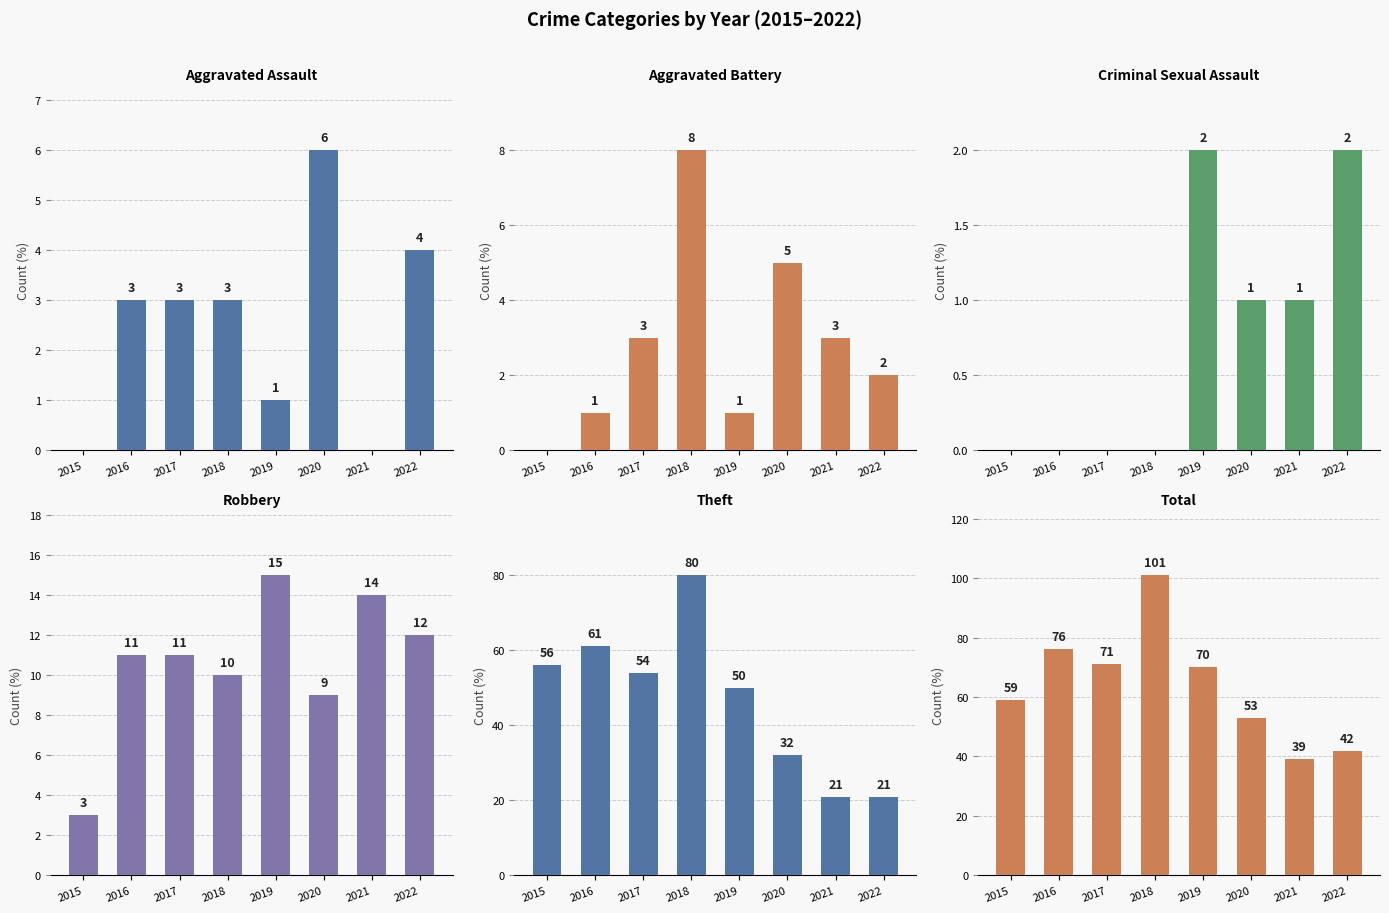

What is the difference between the maximum and minimum values in the Criminal Sexual Assault series?

2